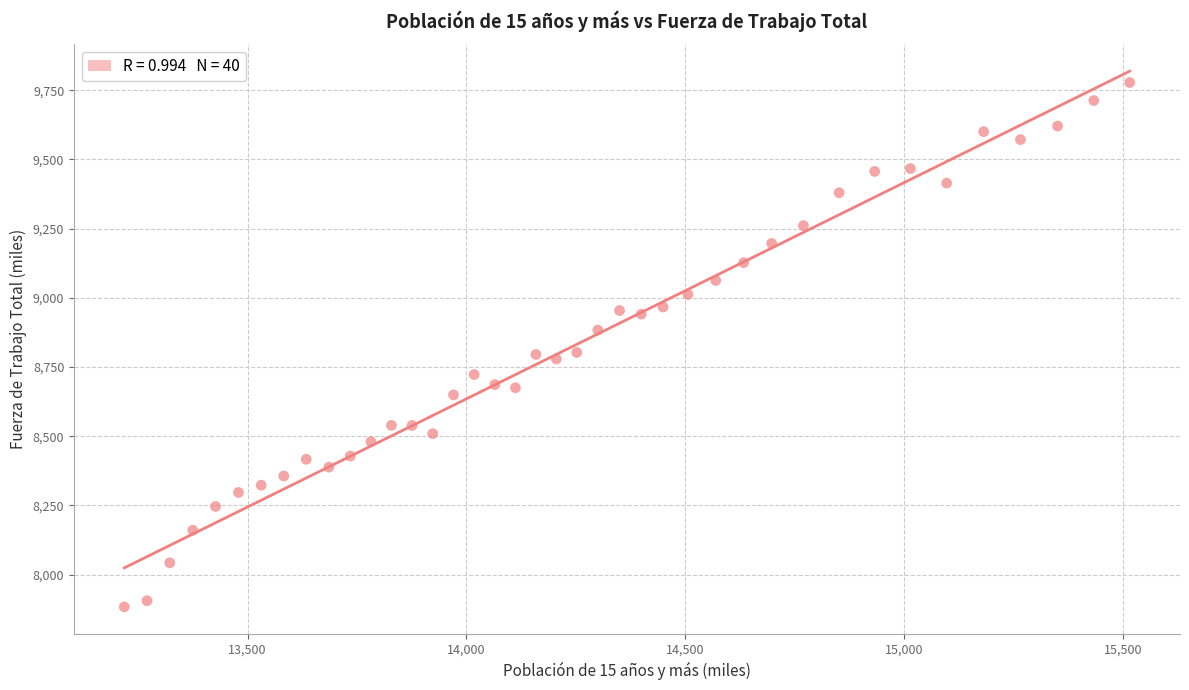

What is the range of X values (max minus min)?

2297.7